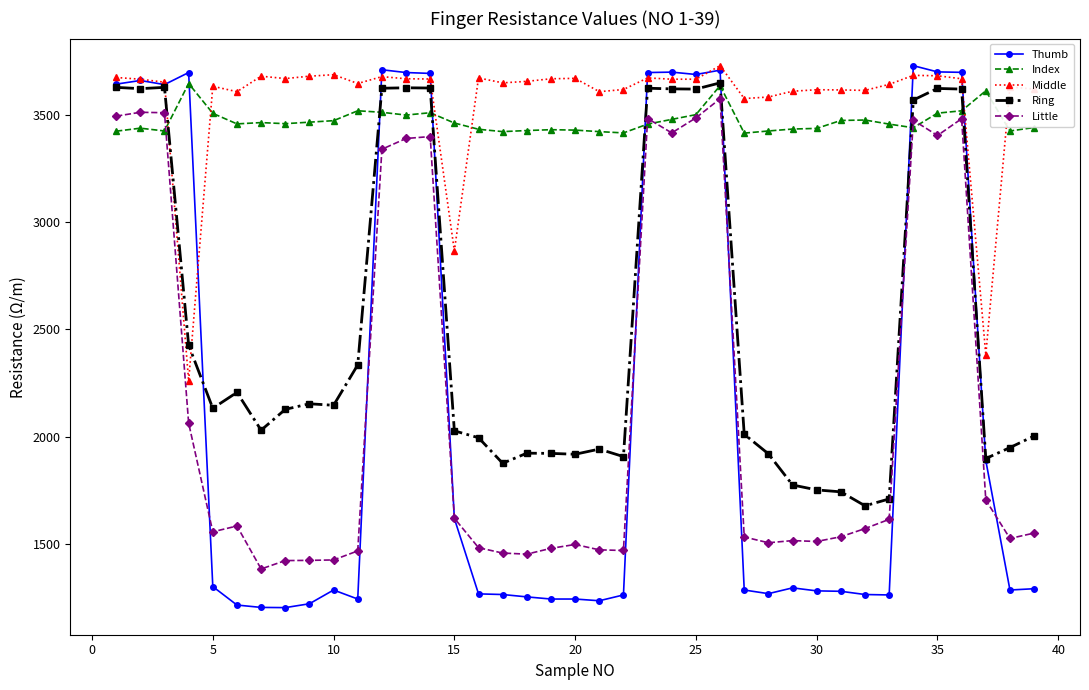

How many values in the Middle series are below 3655?

19